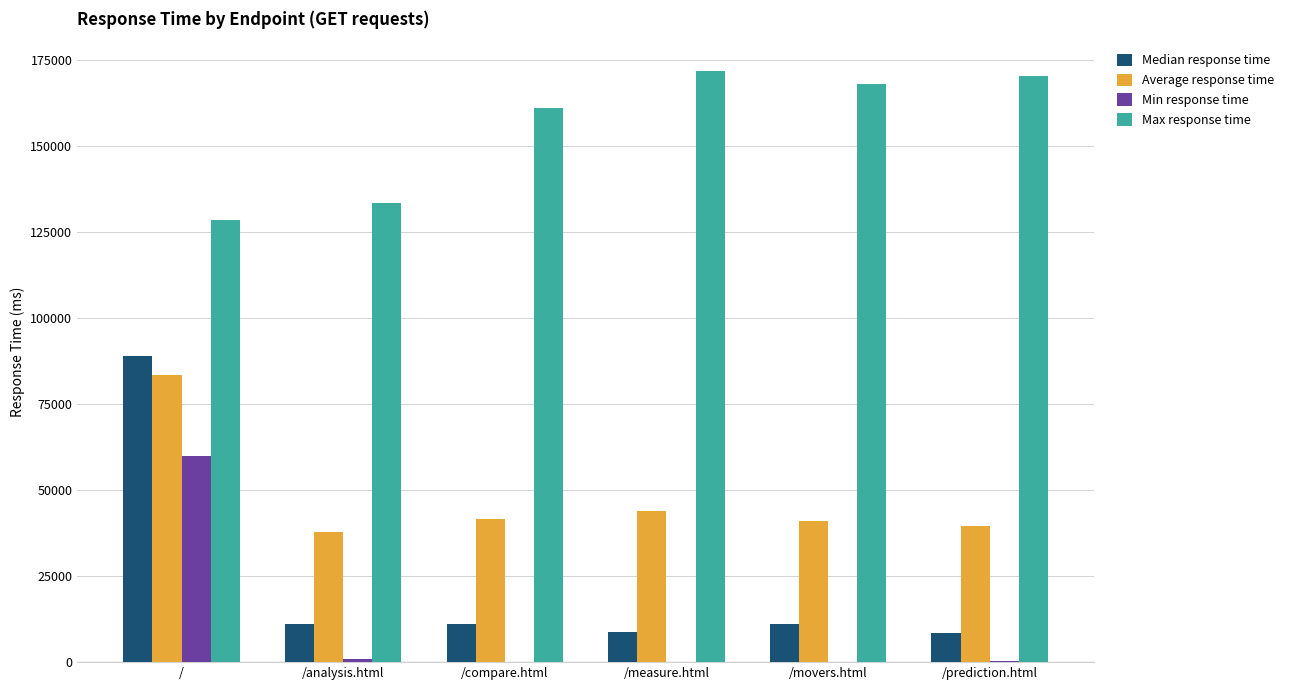

Between / and /analysis.html, which series saw the biggest shift?

Median response time